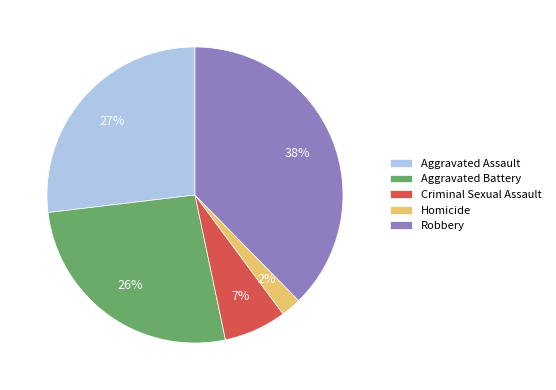

To the nearest percent, what is the difference between the Homicide and Aggravated Battery slice percentages?

24%